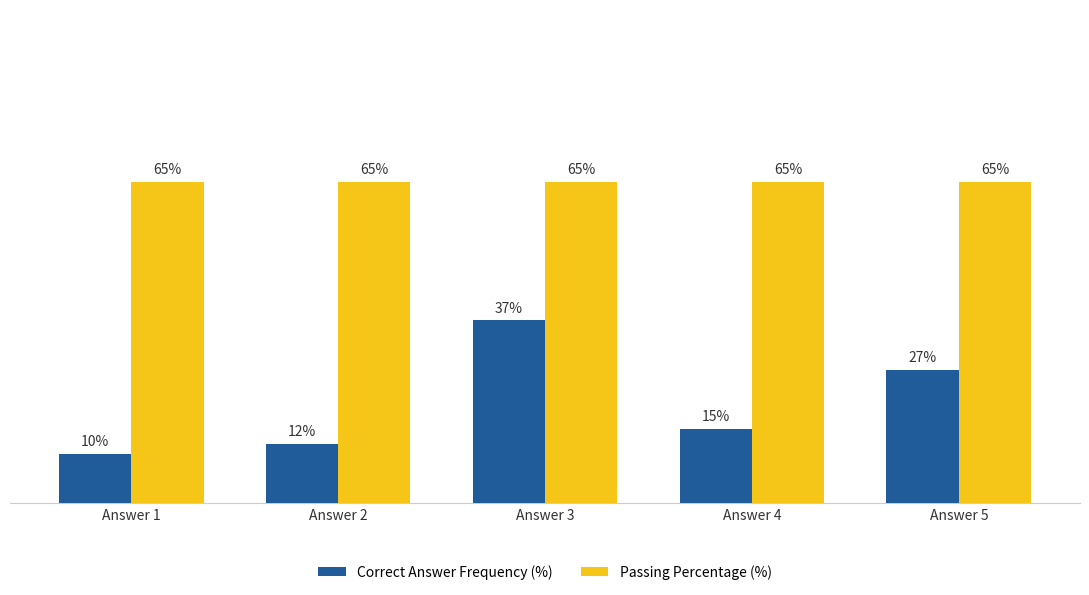

Which series changed the most between Answer 1 and Answer 3?

Correct Answer Frequency (%)